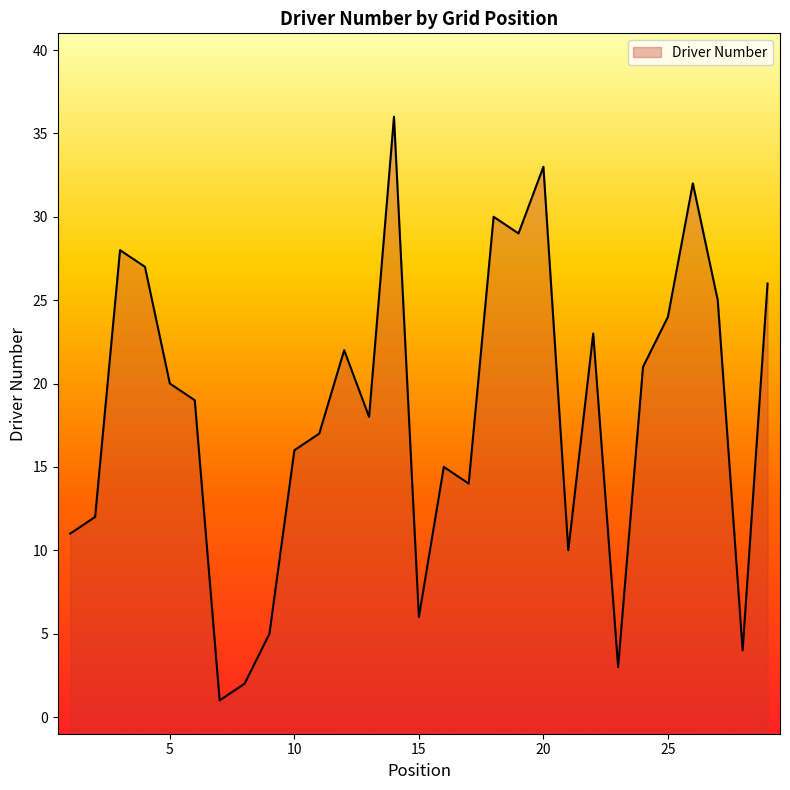

How many interior local valleys (lower than both neighbors) does the data have?

8